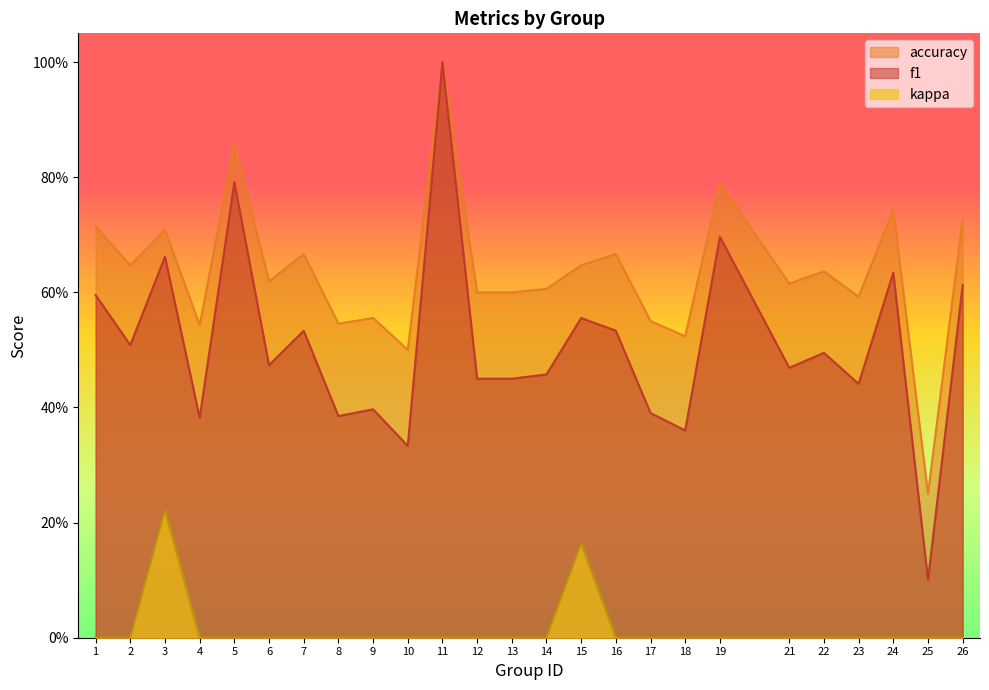

What is the difference between the highest and lowest values at 11?

1.0